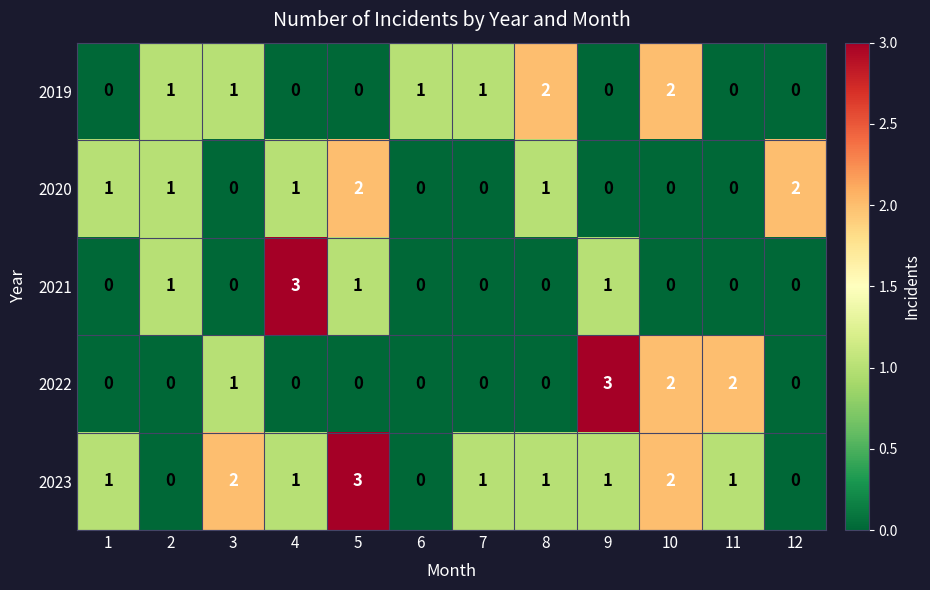

Which series changed the most between 7 and 11?

2022